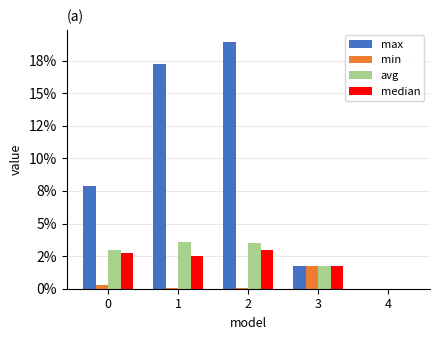

Are the bars horizontal?

No